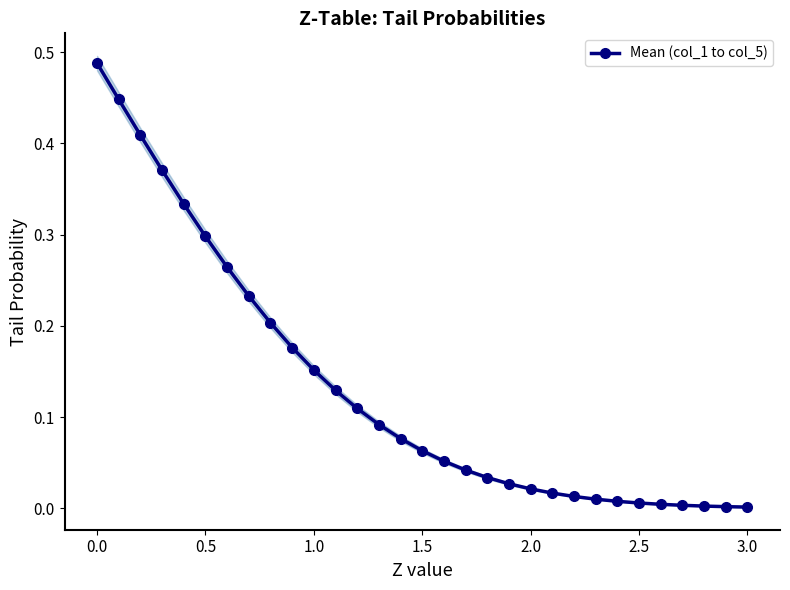

The value of Mean (col_1 to col_5) at 0.5 is 0.4. True or false?

False